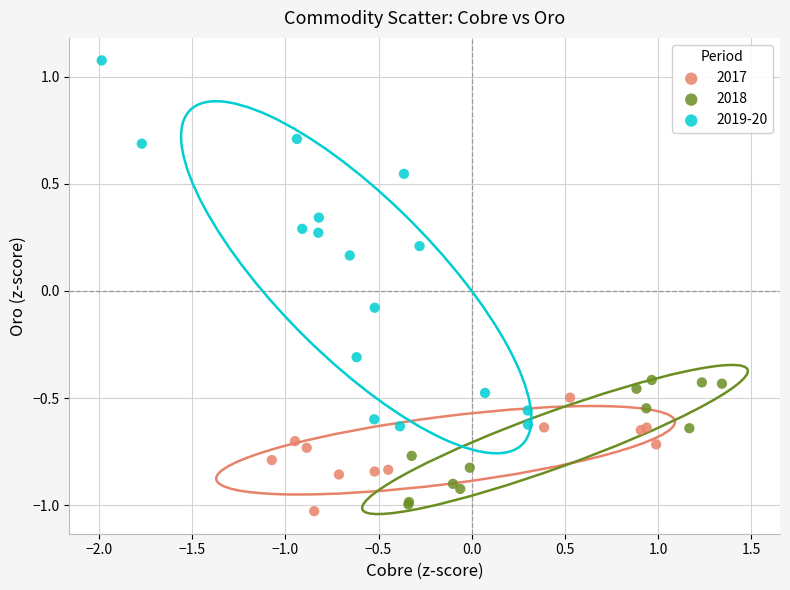

Which series has the largest Y range (max minus min)?

2019-20